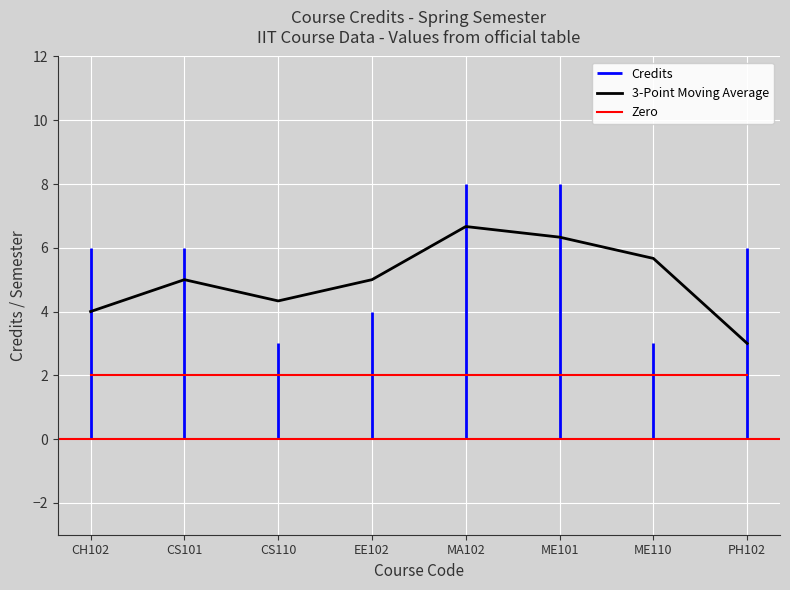

At which category does the chart reach its peak across all series?

MA102